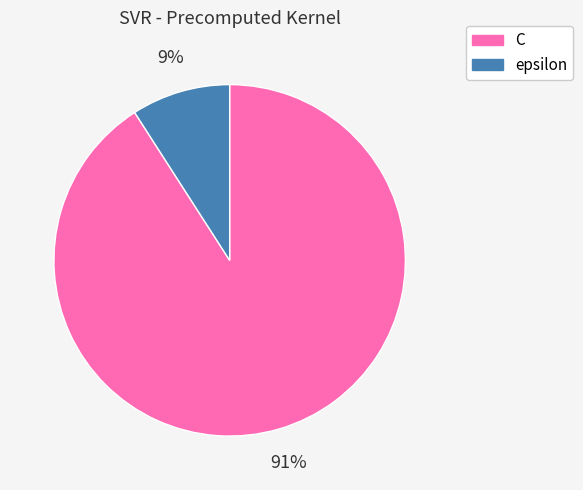

Do C and epsilon together represent more than half of the pie?

Yes